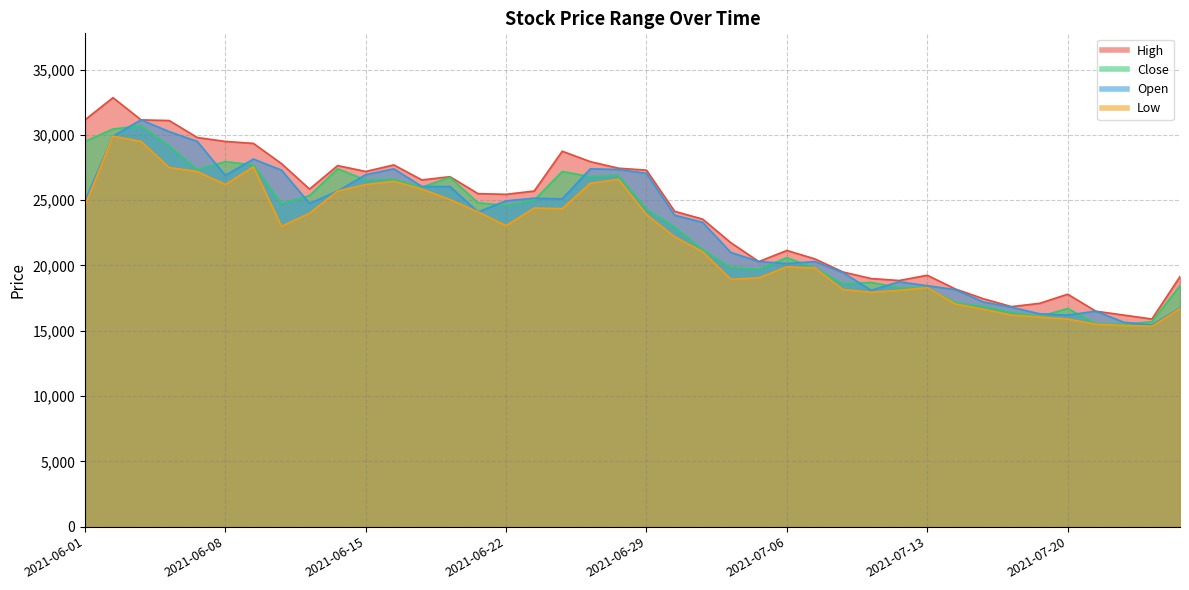

What value does the Open series have at 2021-07-16, to the nearest 10?

16800